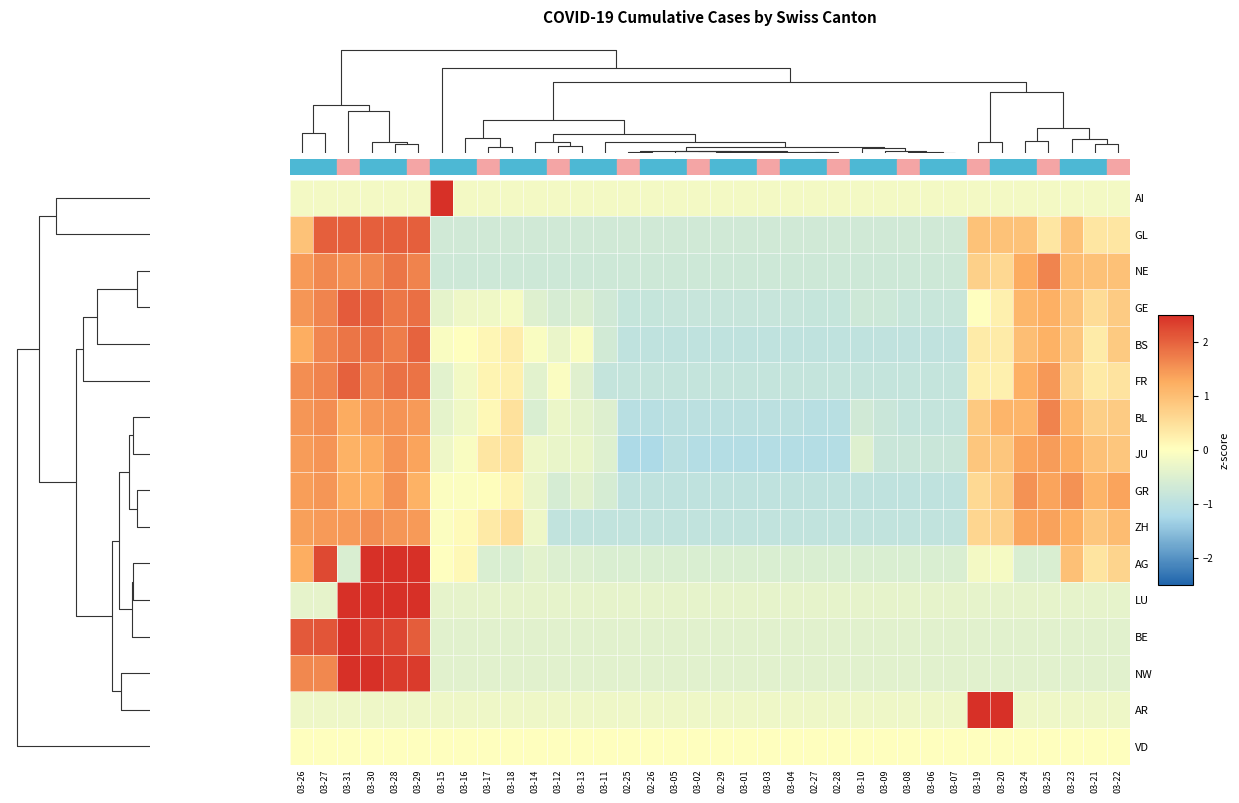

What is the maximum value shown in the chart?

5.9